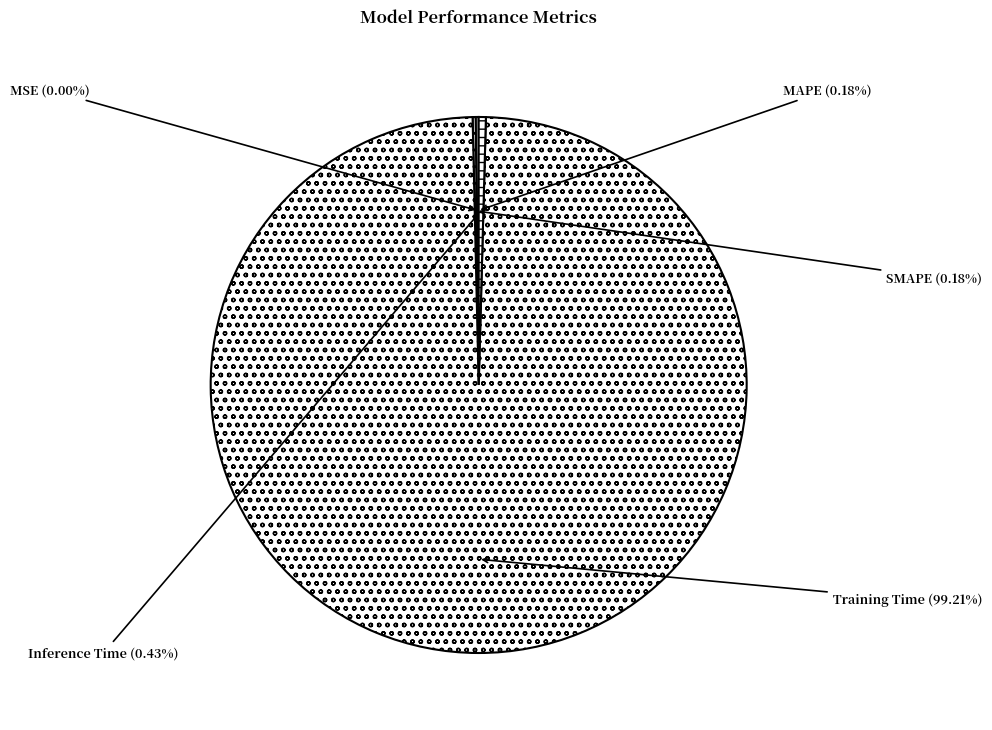

What is the largest slice in the pie chart?

Training Time